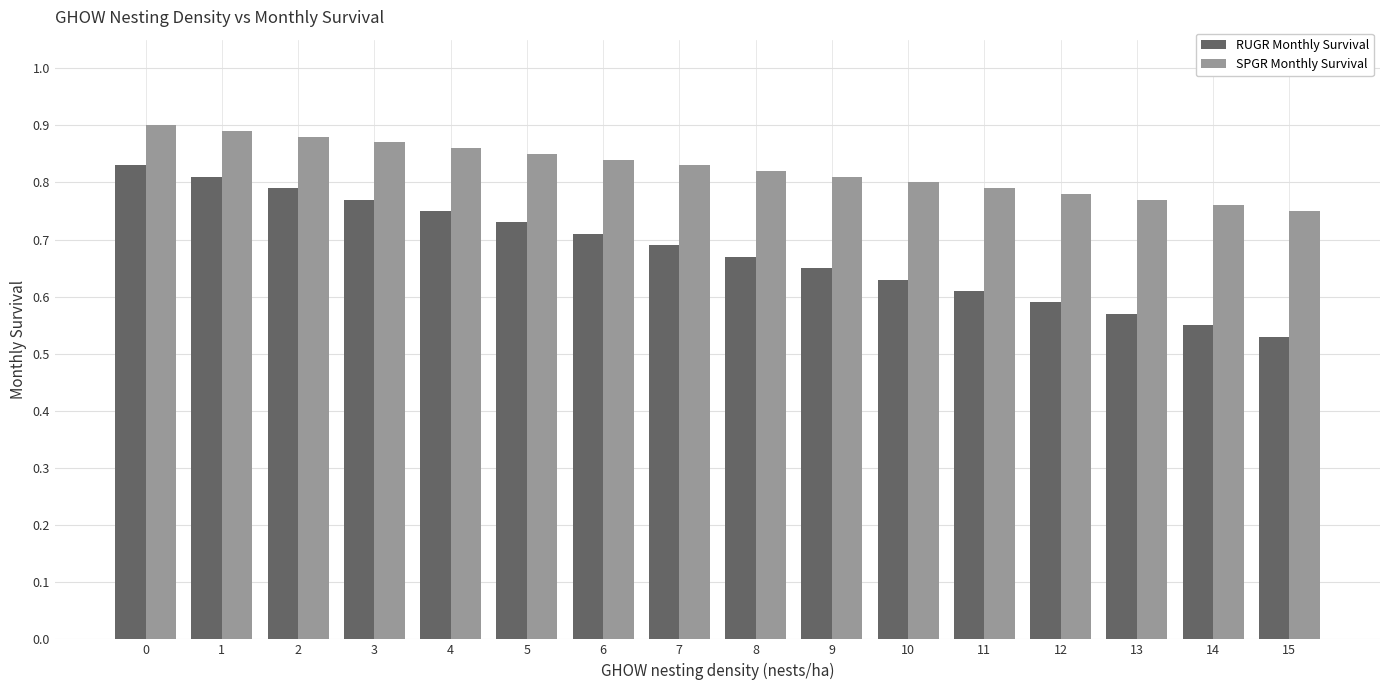

Is it true that SPGR Monthly Survival equals 0.8 at 9?

True